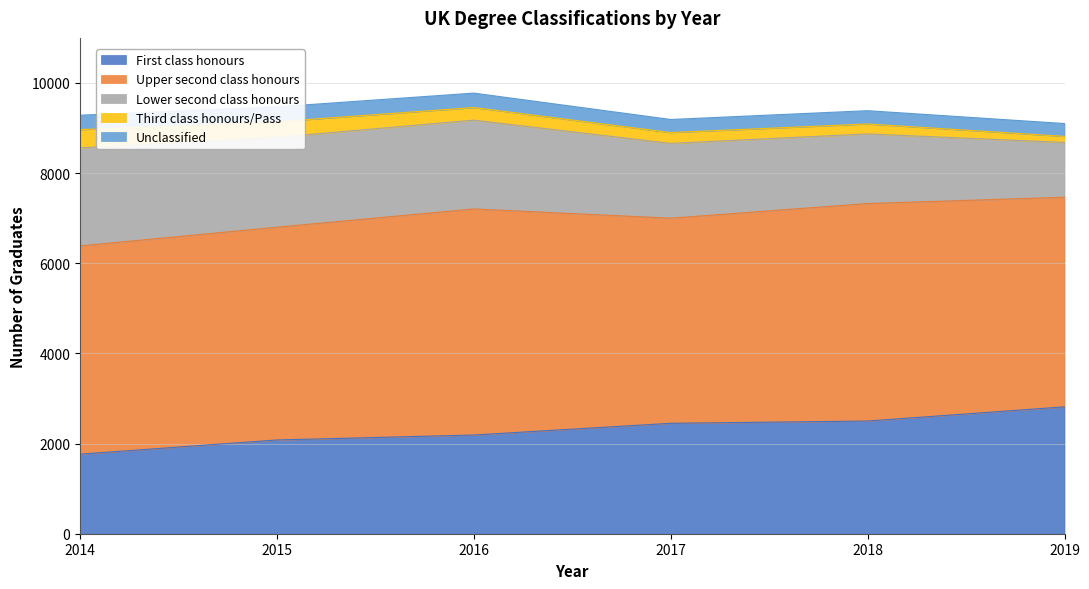

Which category has the lowest value in the Lower second class honours series?

2019